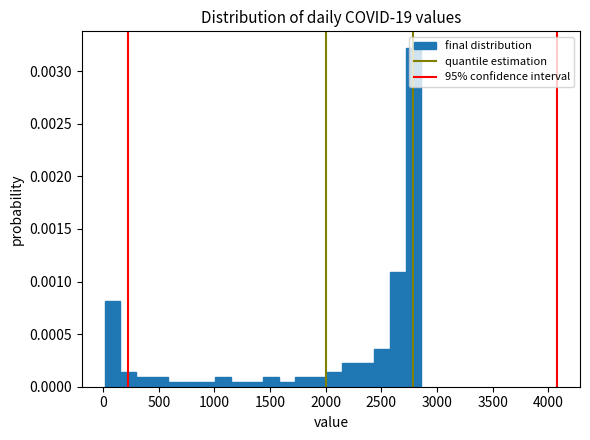

Read against the x-axis, roughly where is the centre of the tallest bar?

2800